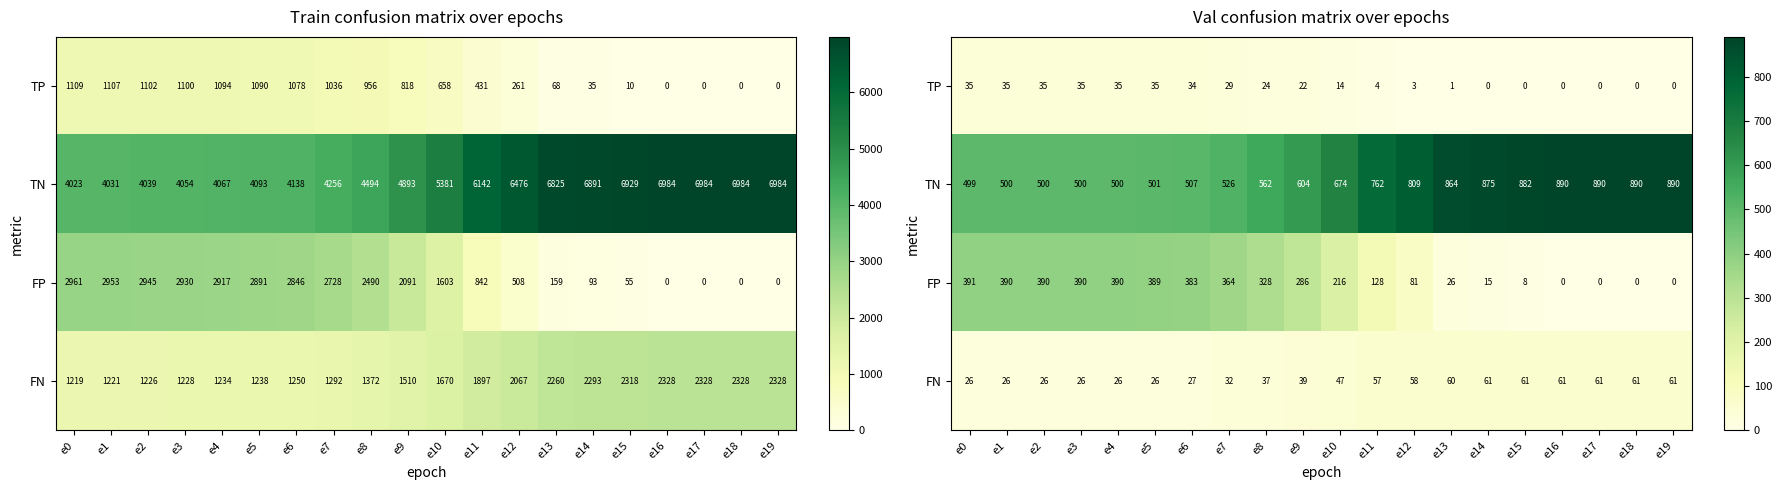

Which series has the largest total across all categories?

TN